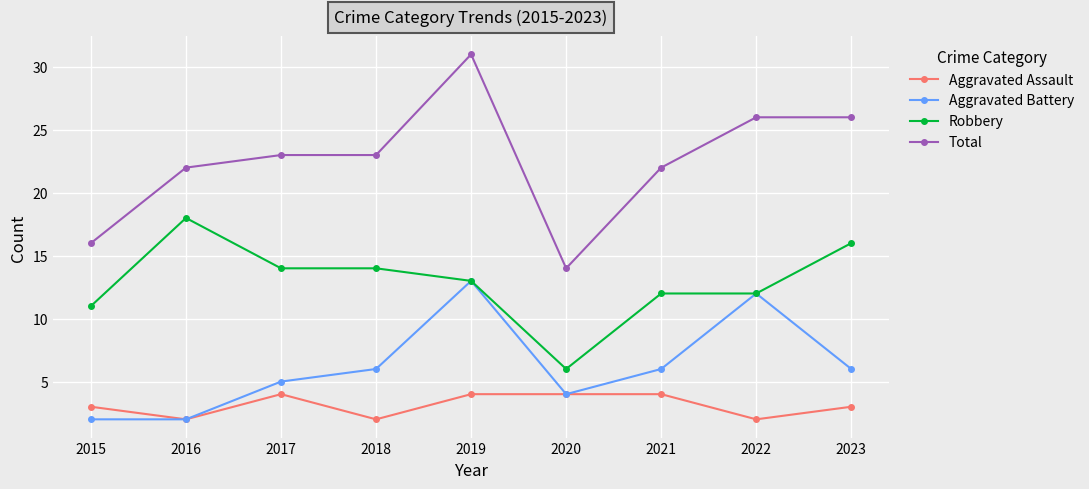

What is the difference between the second highest and minimum values in the Robbery series?

10